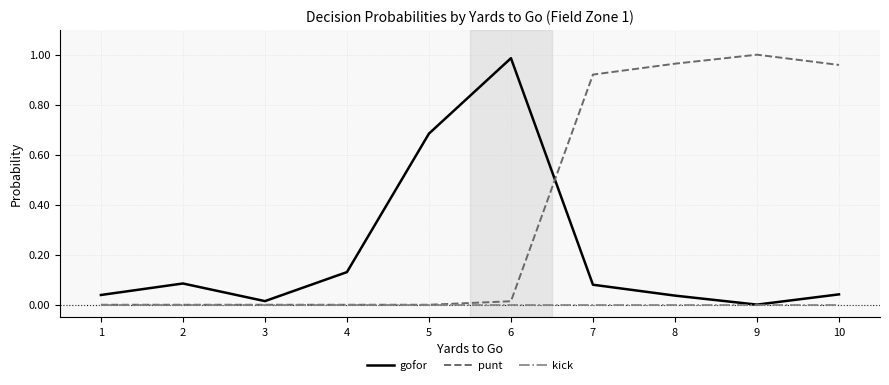

Which series has the largest total across all categories?

punt